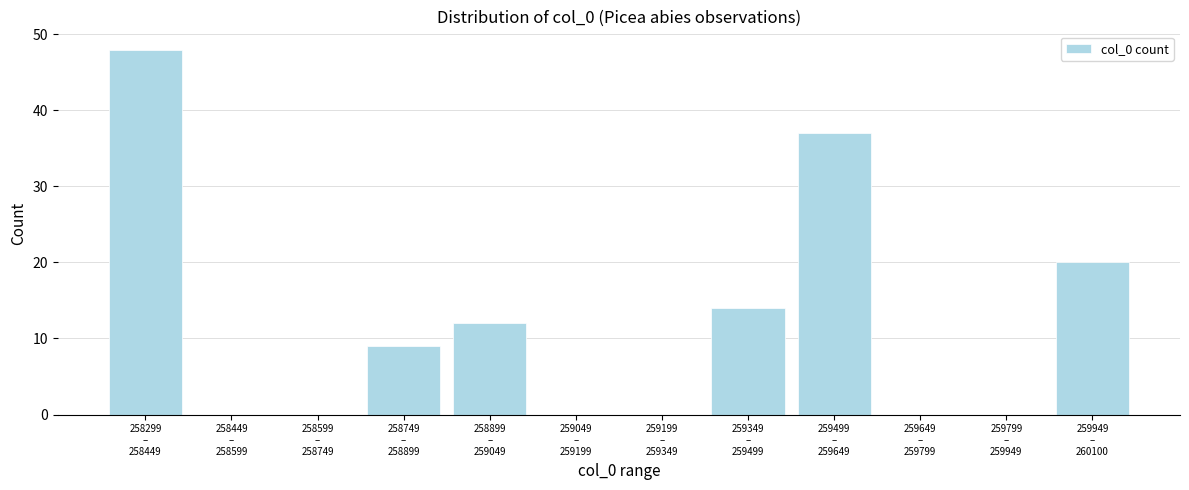

What is the sum of all values?

140